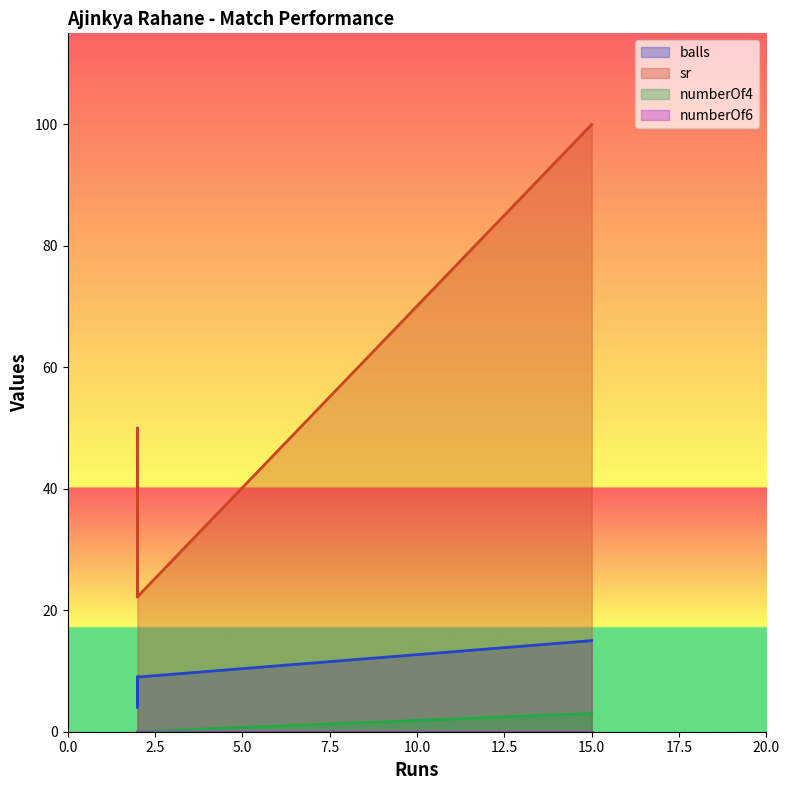

Which has a higher value, 15 or 2?

15